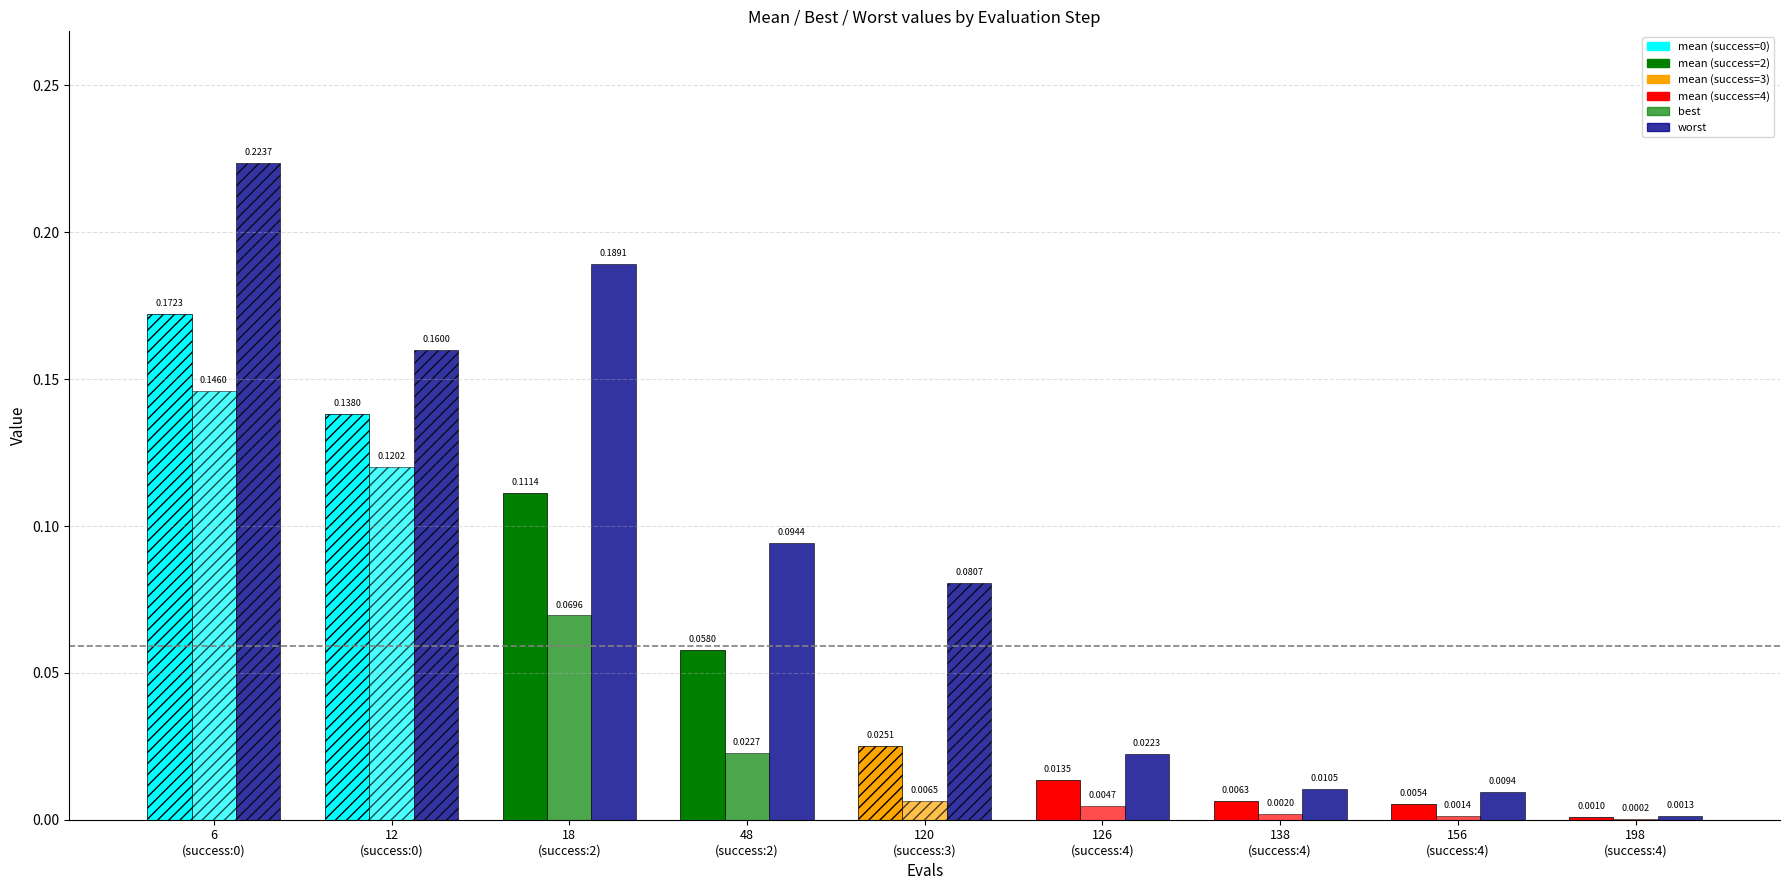

What is the difference between the maximum and second lowest values in the worst series?

0.2